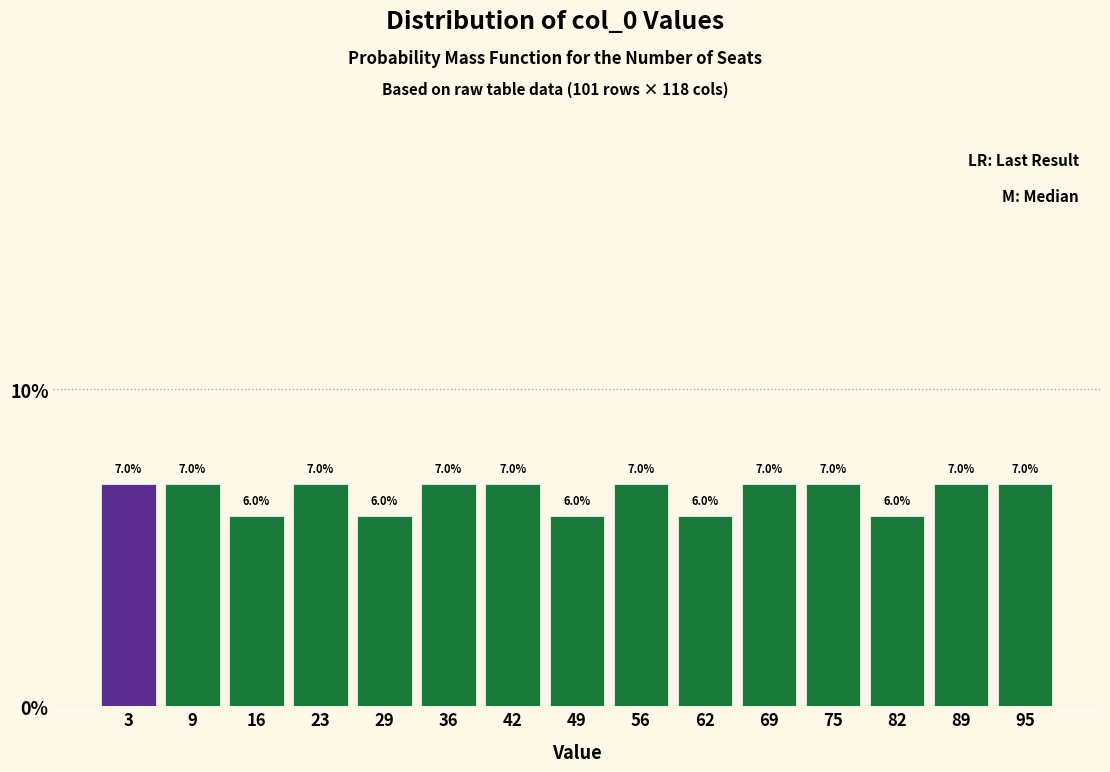

How tall is the bar that spans 59.4 to 66.0 on the x-axis? The bar edges are not printed on the chart, so give them approximately, as read against the axis.

6.0